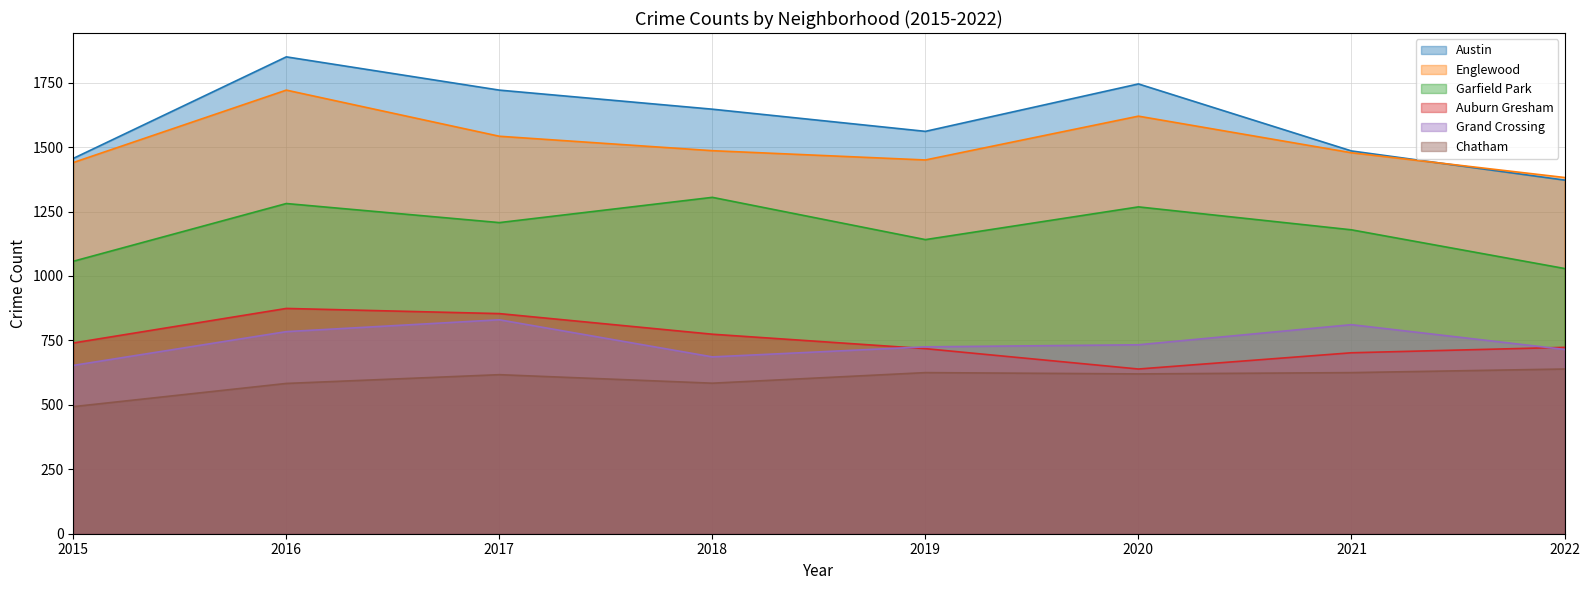

What is the difference between the second highest and second lowest values in the Englewood series?

180